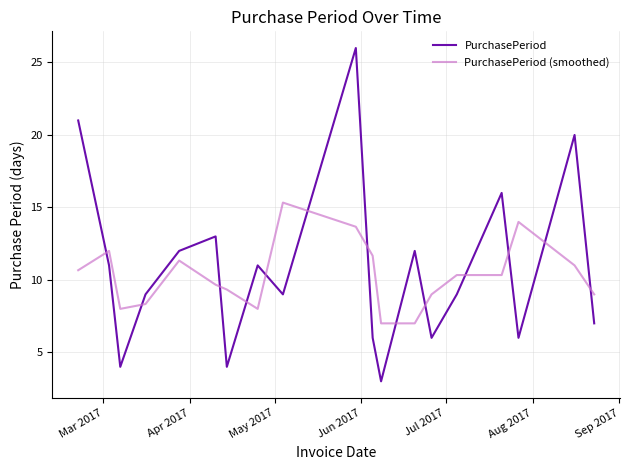

Which series has the widest spread of values?

PurchasePeriod